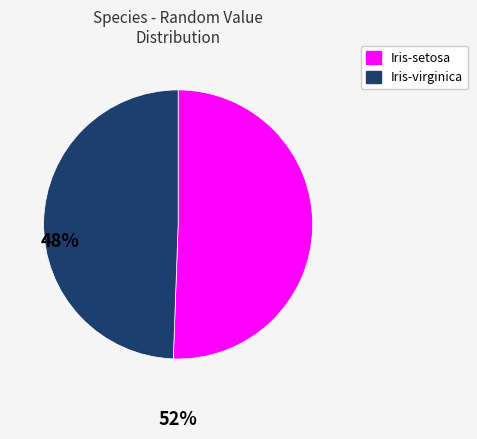

Is there a majority slice in this chart?

Yes